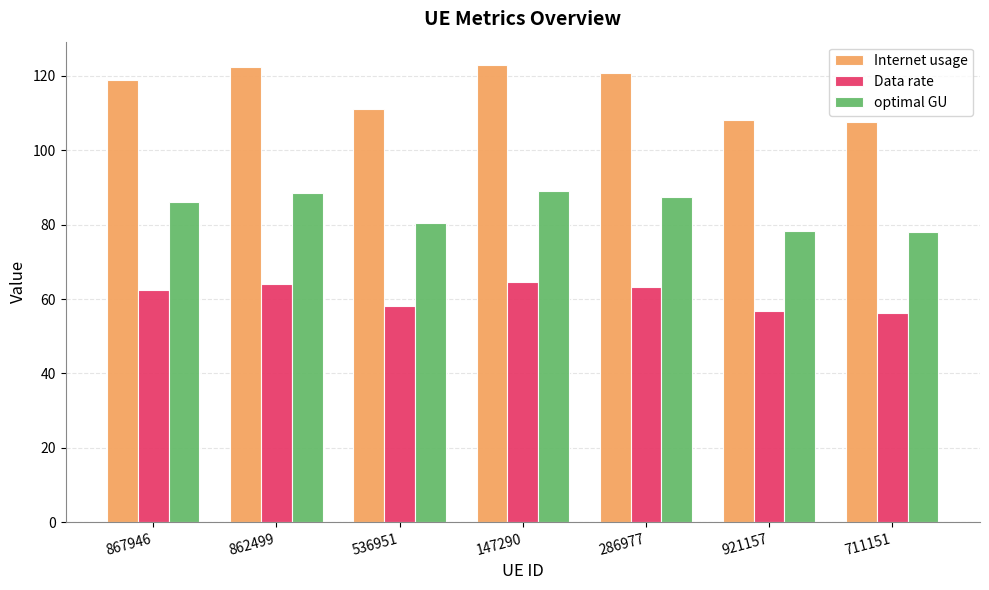

What is the spread (max minus min) of values at 536951?

52.9